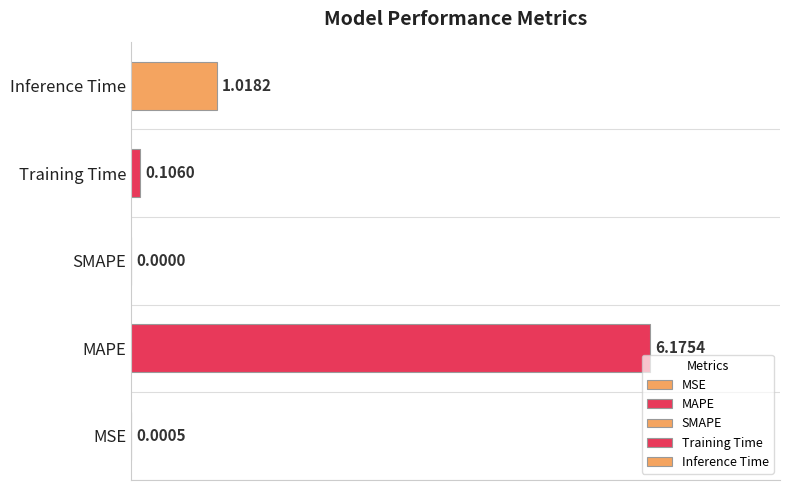

List the labels in order of value, smallest first.

SMAPE, MSE, Training Time, Inference Time, MAPE